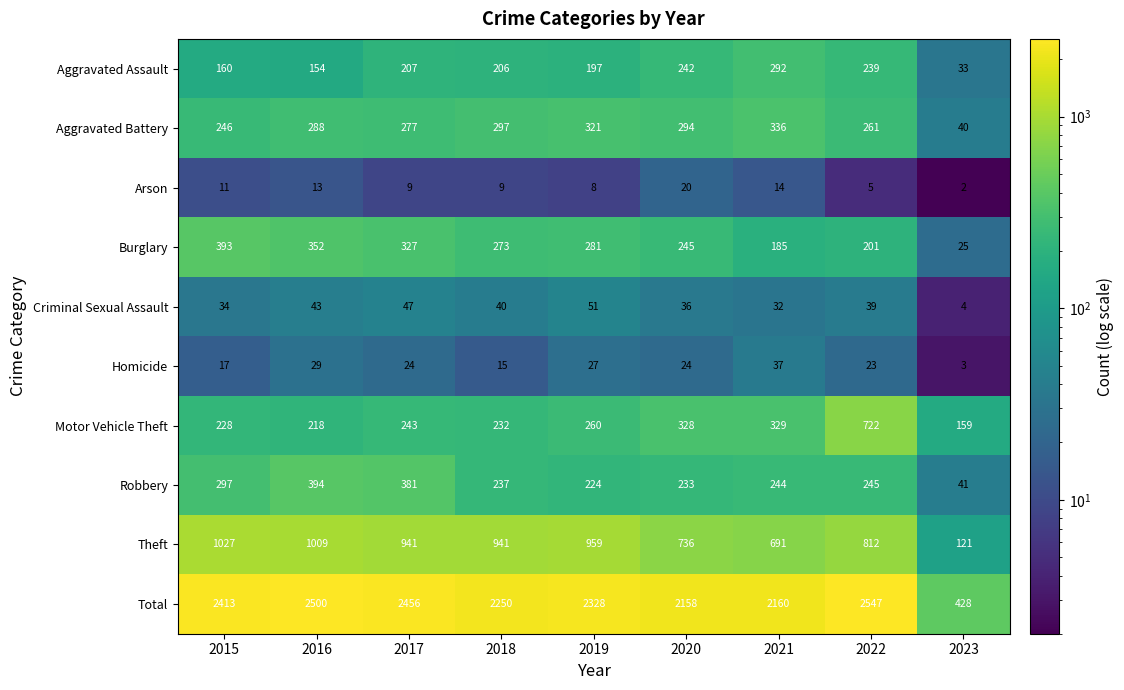

The Criminal Sexual Assault series shows 40 at 2018. True or false?

True